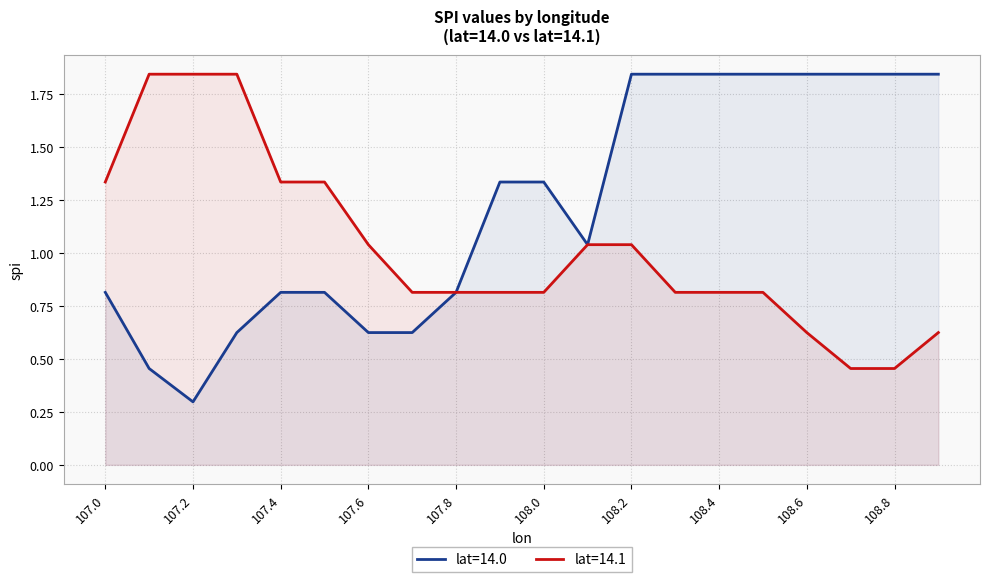

At which category does the chart reach its peak across all series?

108.2